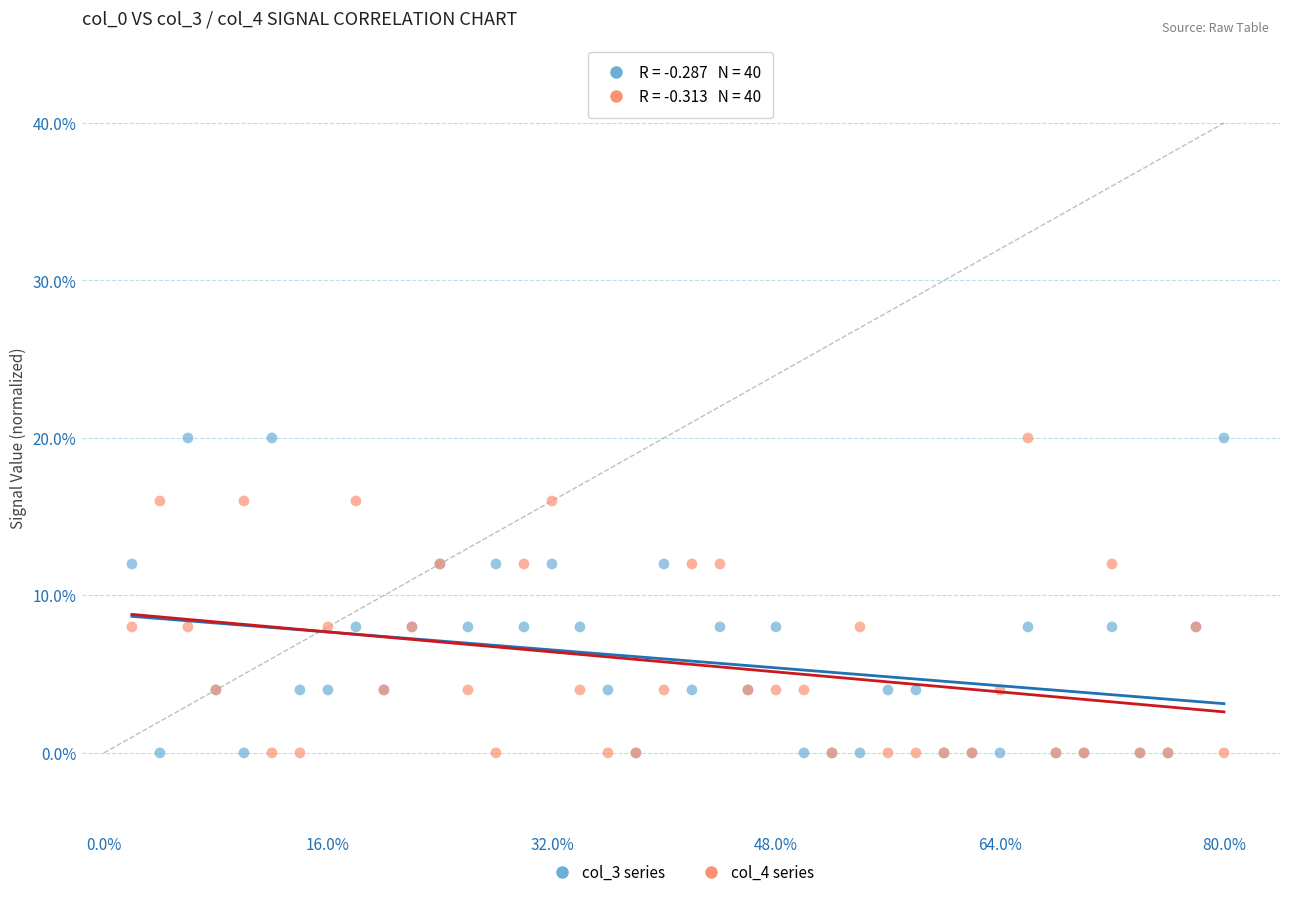

What are all the series names shown in the legend?

col_3 series, col_4 series